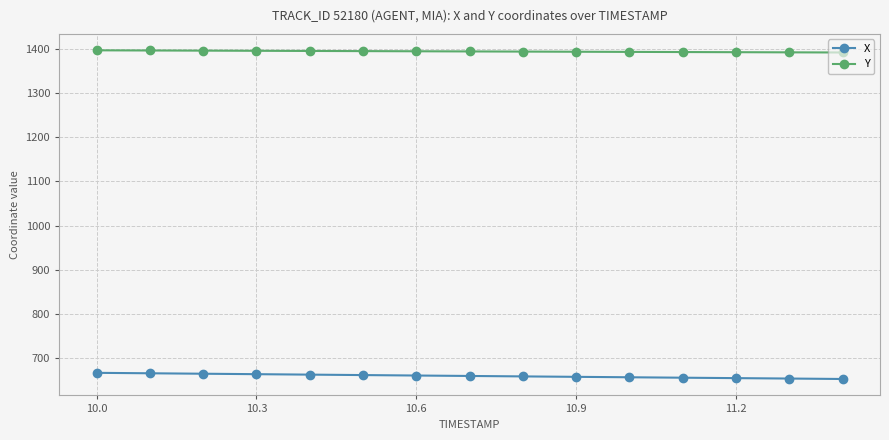

True or false: Y and X cross at least once.

False